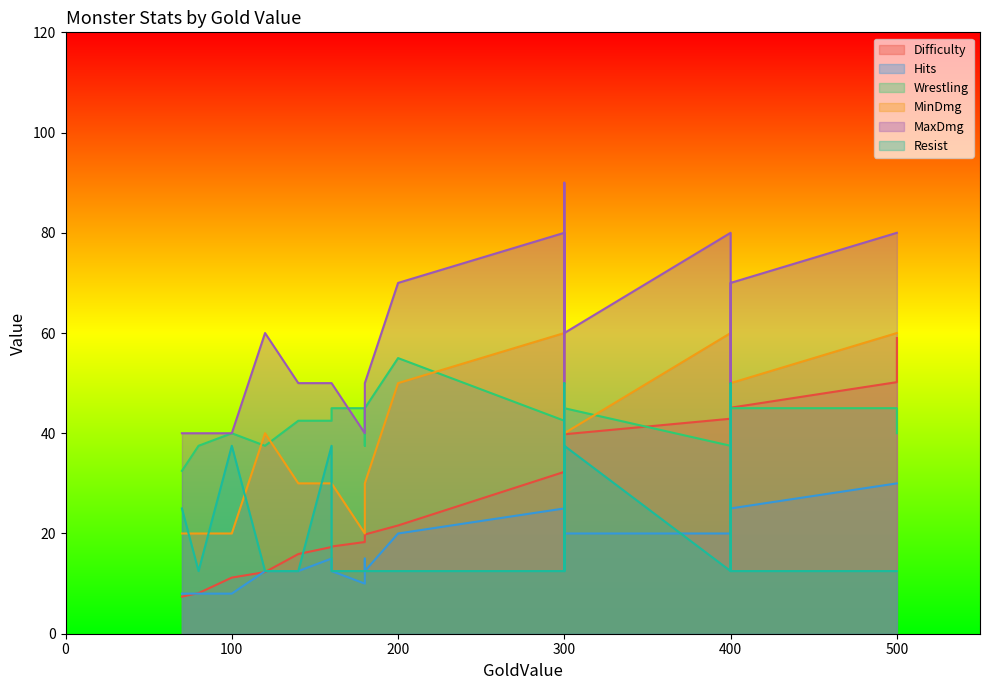

Between which two adjacent categories do Wrestling and MinDmg first intersect?

100 and 120